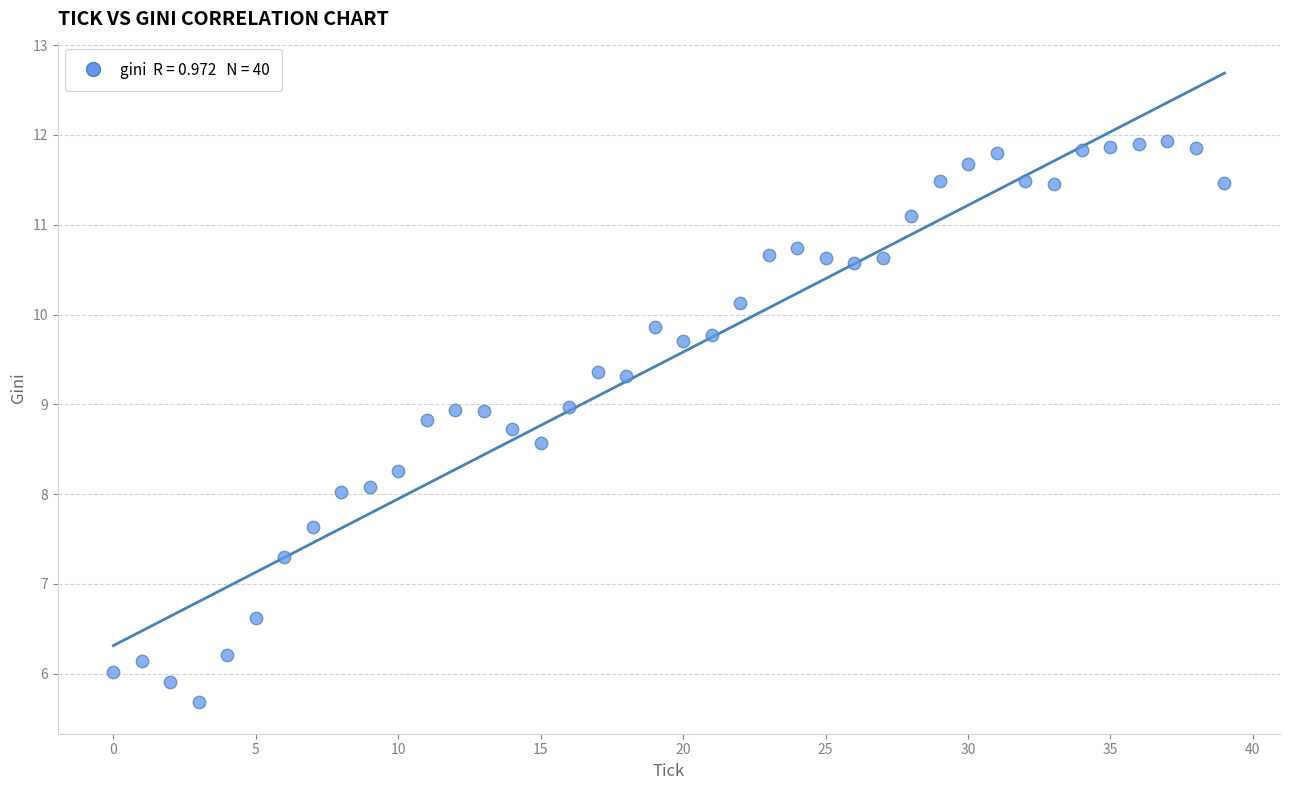

What is the range of Y values (max minus min)?

6.3